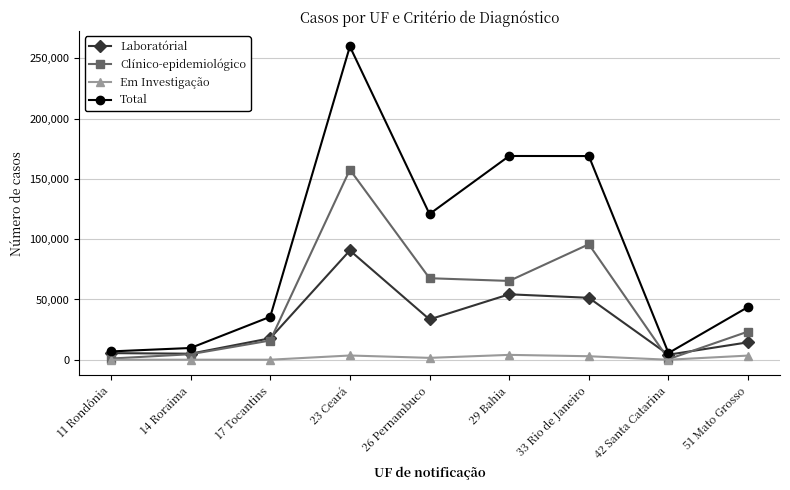

What is the label of the 5th point from the left?

26 Pernambuco